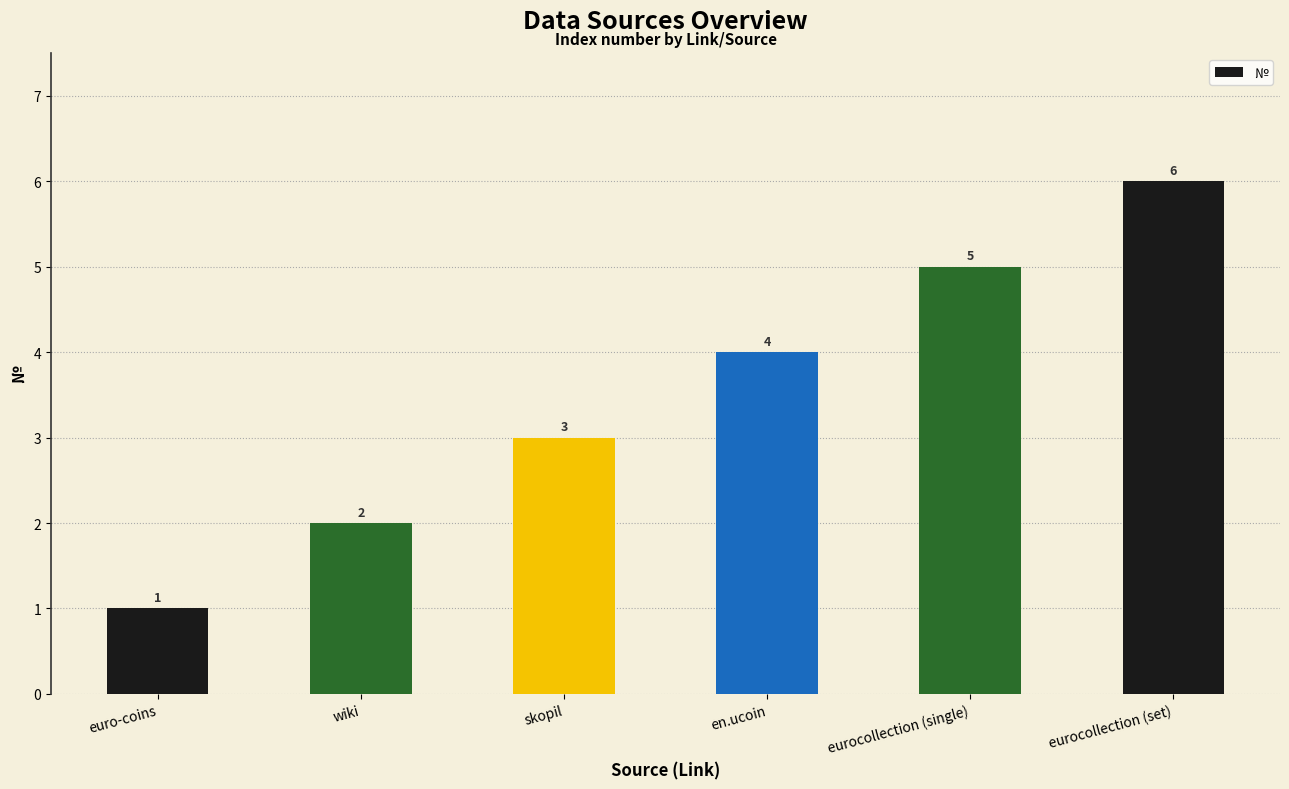

Reading left to right, list all the values displayed in this chart.

1	2	3	4	5	6